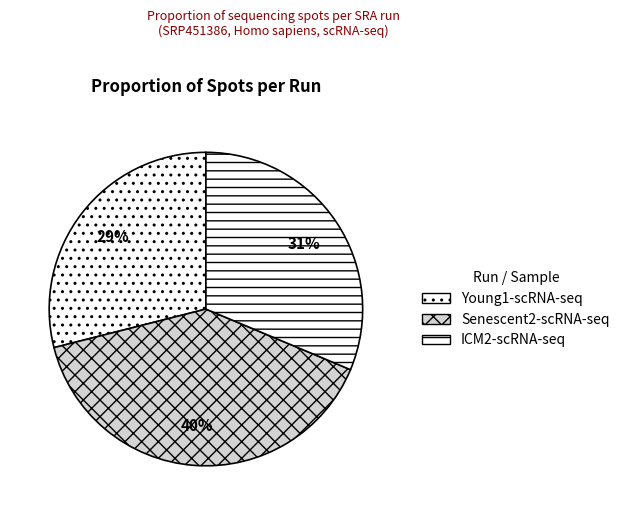

How many slices are in this pie chart?

3